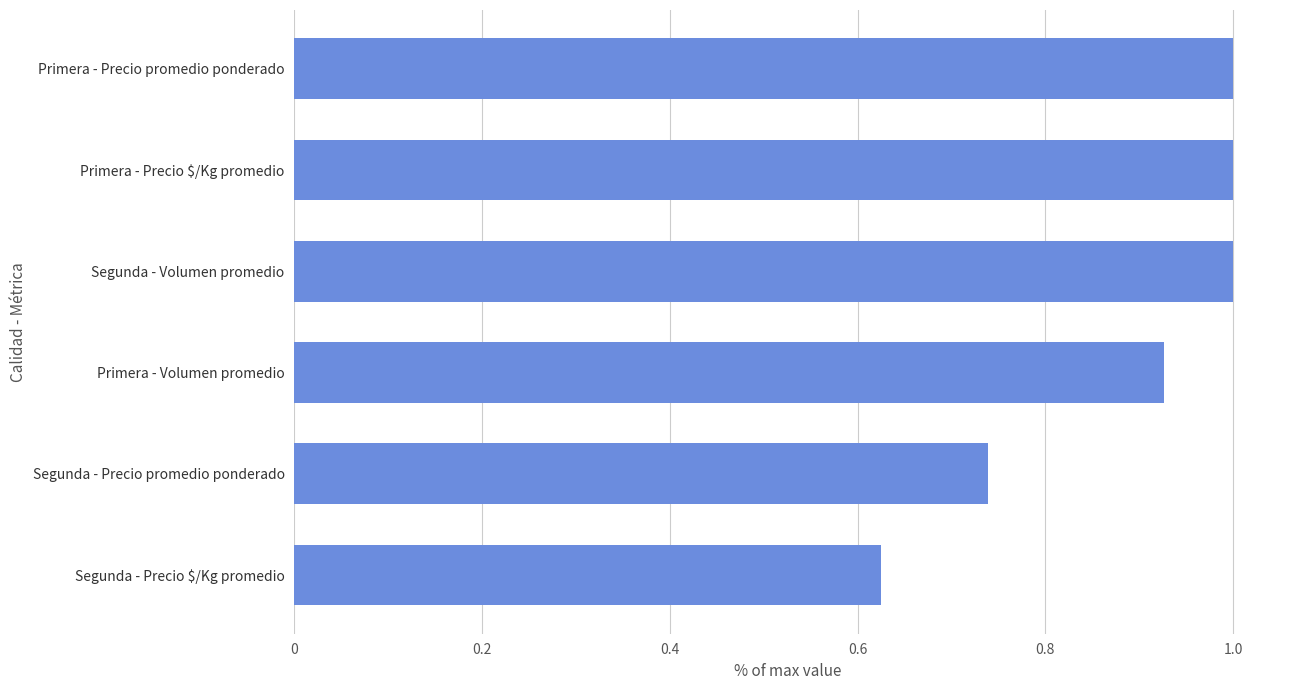

Which label corresponds to the smallest value in the chart?

Segunda - Precio $/Kg promedio